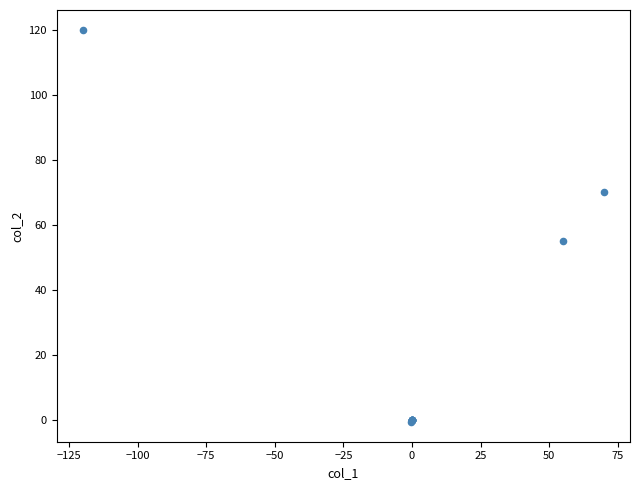

What Y value in the scatter plot is closest to 59?

55.0